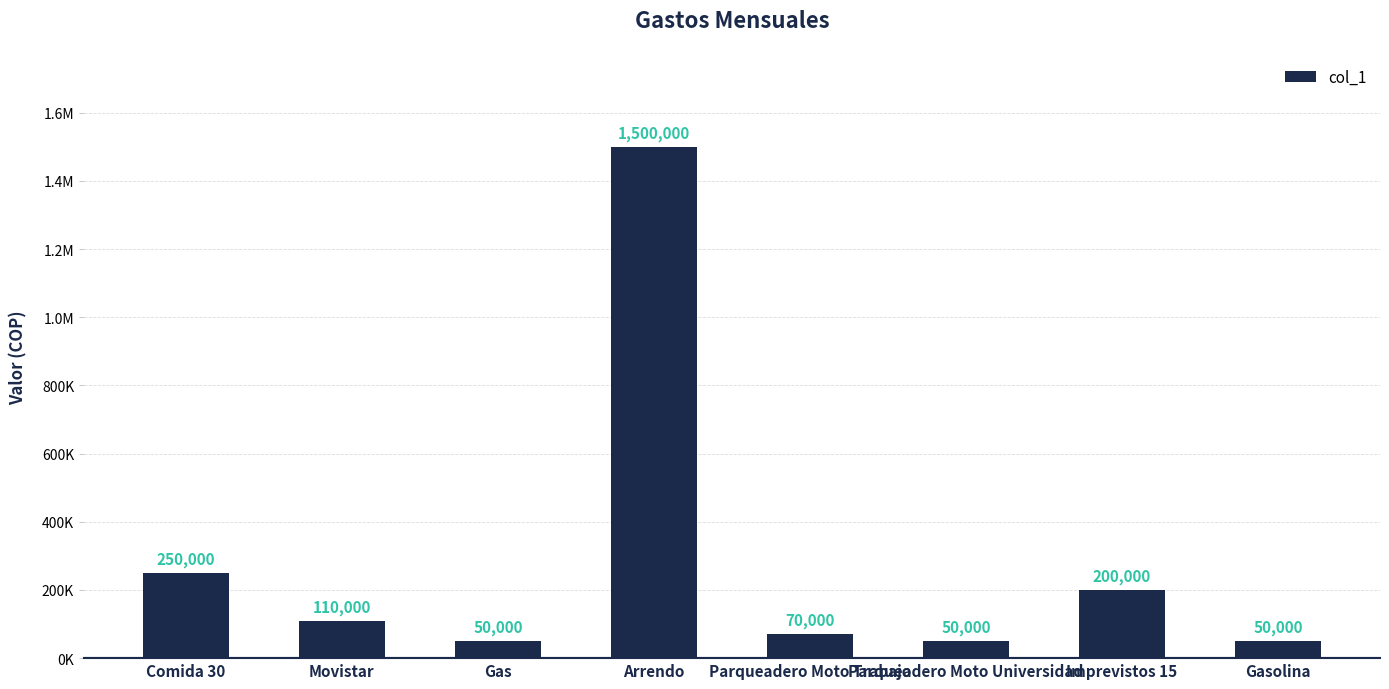

Does the chart contain any negative values?

No